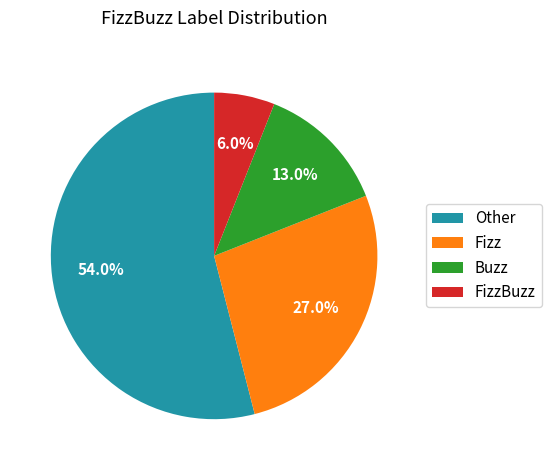

Rank the categories by value from lowest to highest.

FizzBuzz, Buzz, Fizz, Other